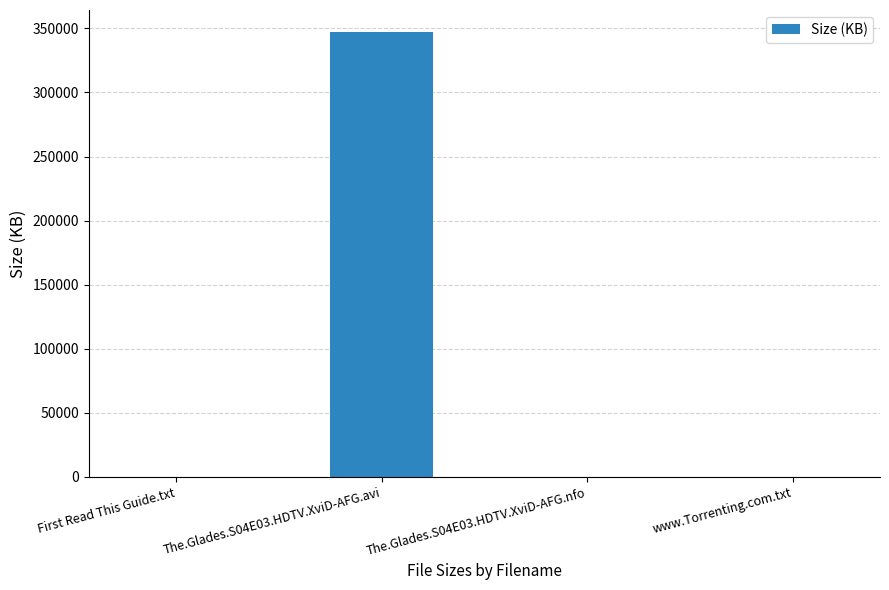

At which category does the chart reach its peak across all series?

The.Glades.S04E03.HDTV.XviD-AFG.avi